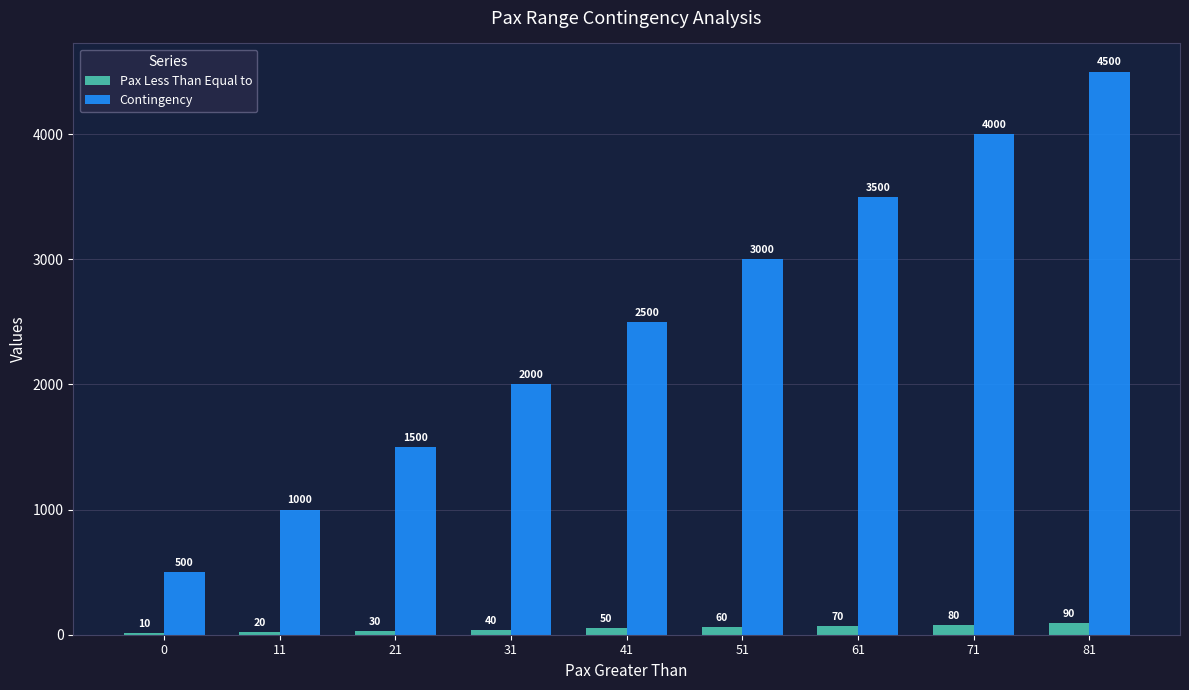

Reading left to right, list all the values displayed in this chart.

Pax Less Than Equal to: 0=10	11=20	21=30	31=40	41=50	51=60	61=70	71=80	81=90
Contingency: 0=500	11=1000	21=1500	31=2000	41=2500	51=3000	61=3500	71=4000	81=4500